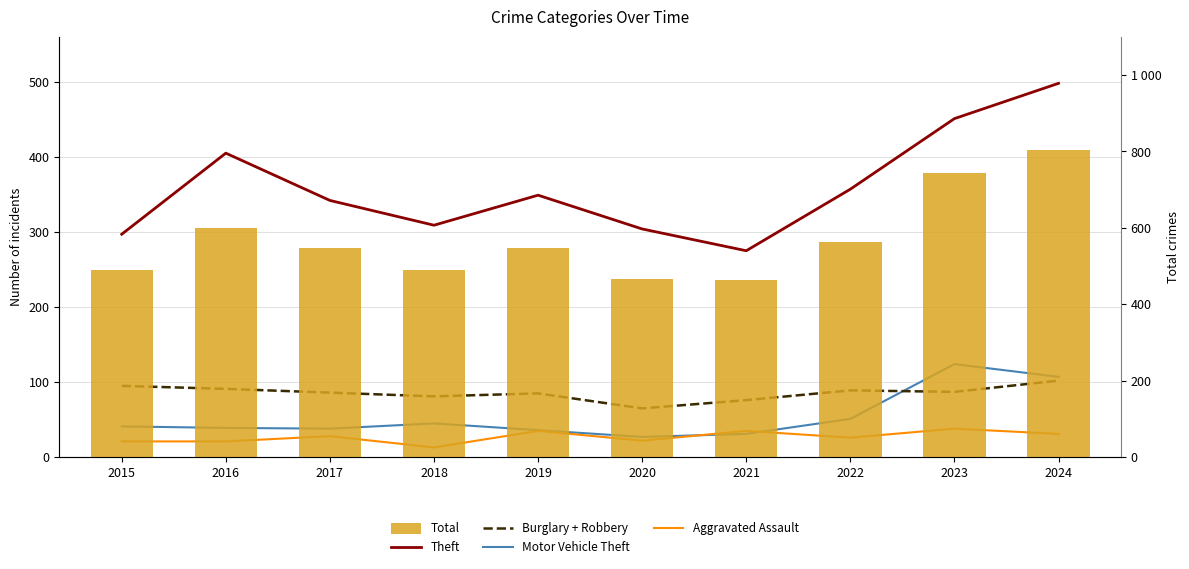

Is the value of Aggravated Assault at 2024 greater than the value of Burglary + Robbery at 2018?

No